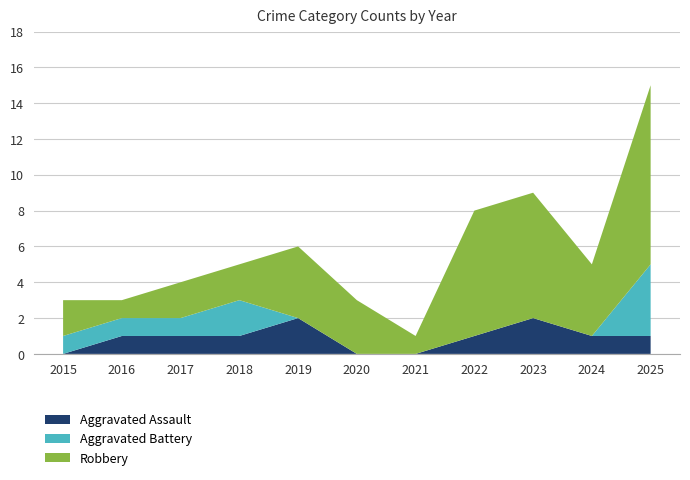

Reading left to right, what are all the values shown in this chart?

Aggravated Assault: 2015=0	2016=1	2017=1	2018=1	2019=2	2020=0	2021=0	2022=1	2023=2	2024=1	2025=1
Aggravated Battery: 2015=1	2016=1	2017=1	2018=2	2019=0	2020=0	2021=0	2022=0	2023=0	2024=0	2025=4
Robbery: 2015=2	2016=1	2017=2	2018=2	2019=4	2020=3	2021=1	2022=7	2023=7	2024=4	2025=10